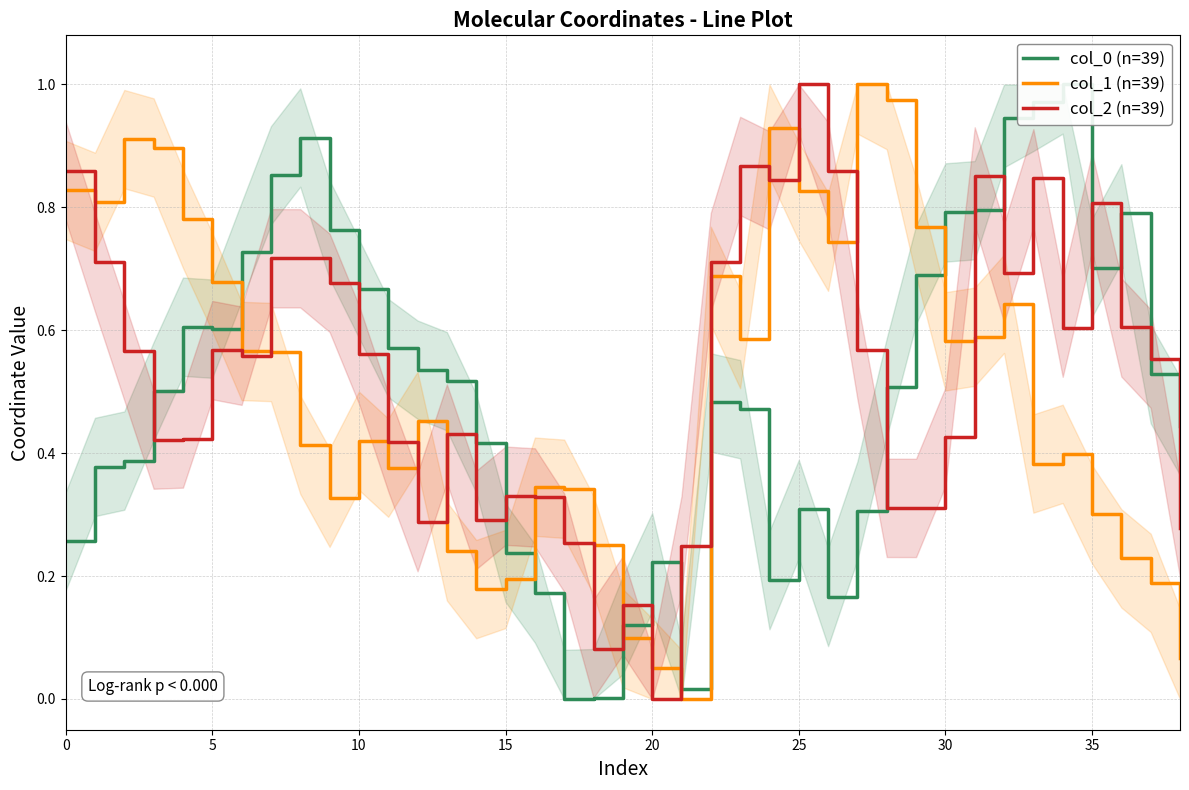

How many positive values does the col_2 (n=39) series have?

38